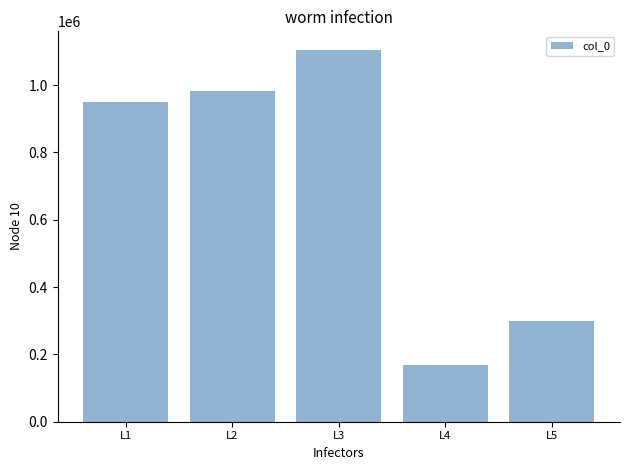

How many data points are less than 951023?

2